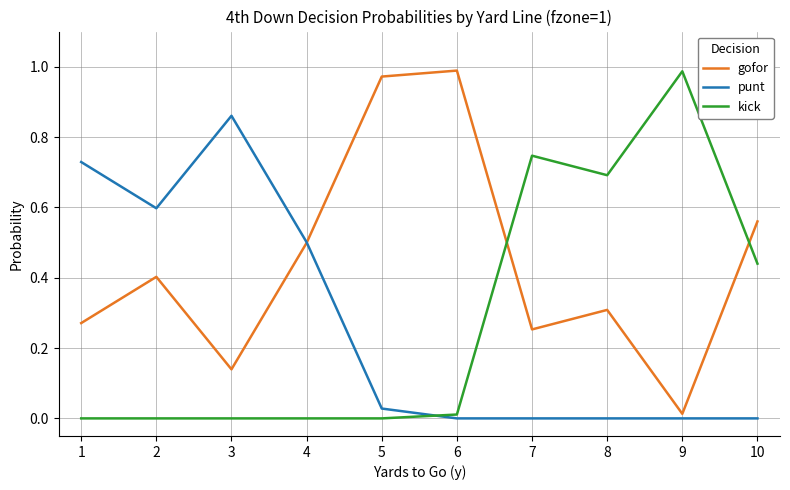

Which category has the lowest value in the gofor series?

9